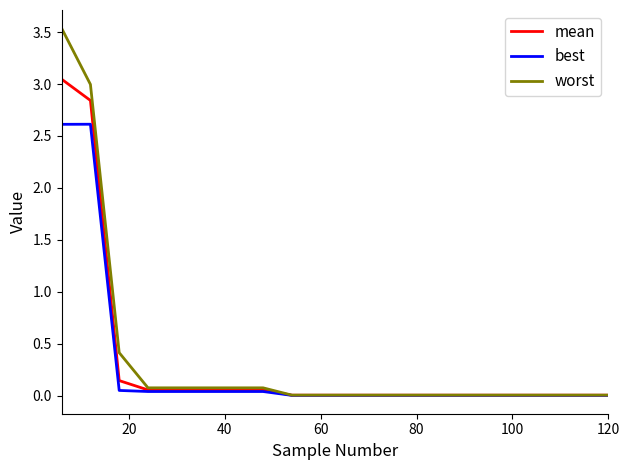

What is the maximum value for worst?

3.5